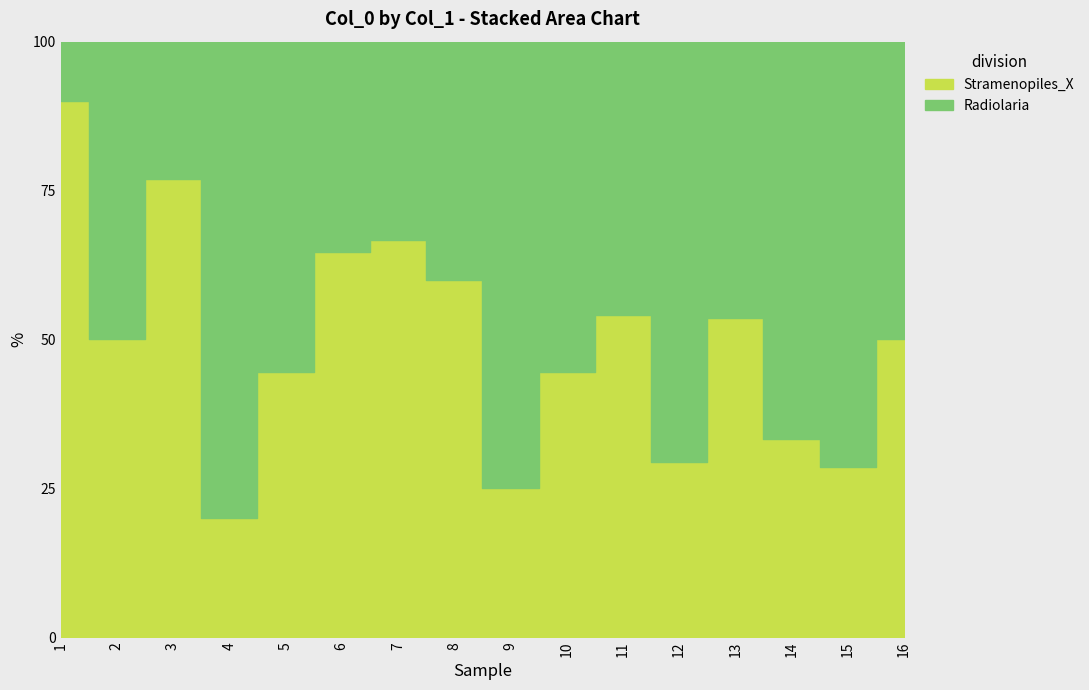

The value of Stramenopiles_X at 9 is 4. True or false?

False